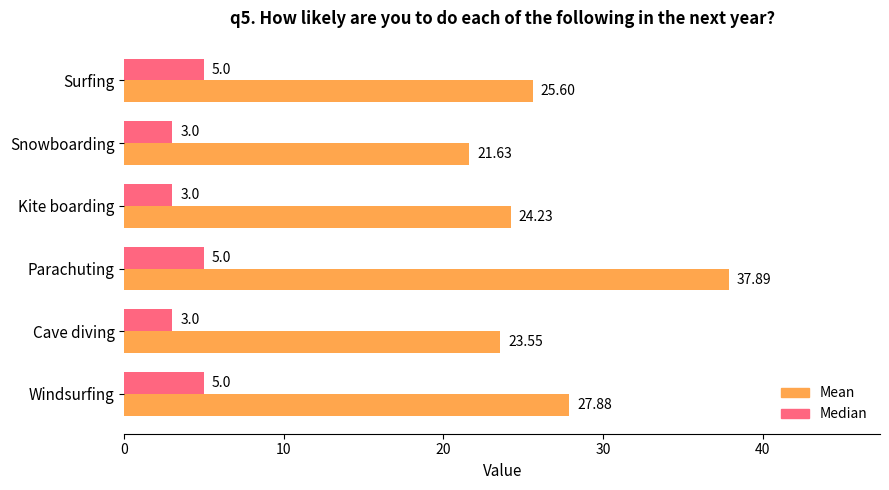

Is the value of Mean at Parachuting greater than the value of Median at Cave diving?

Yes